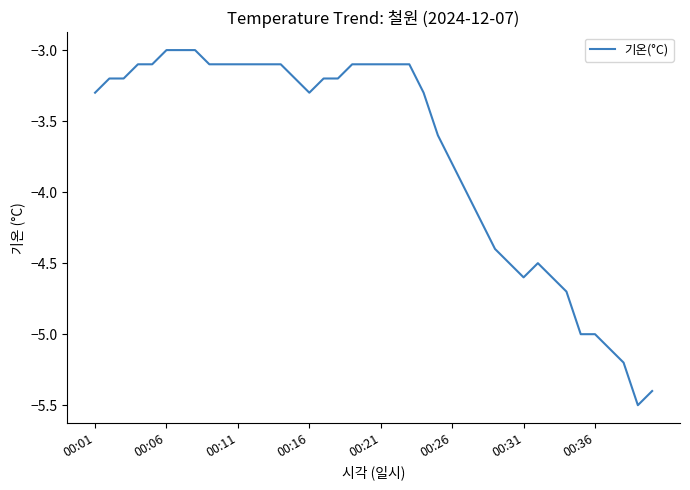

What is the difference between the maximum and minimum values?

2.5